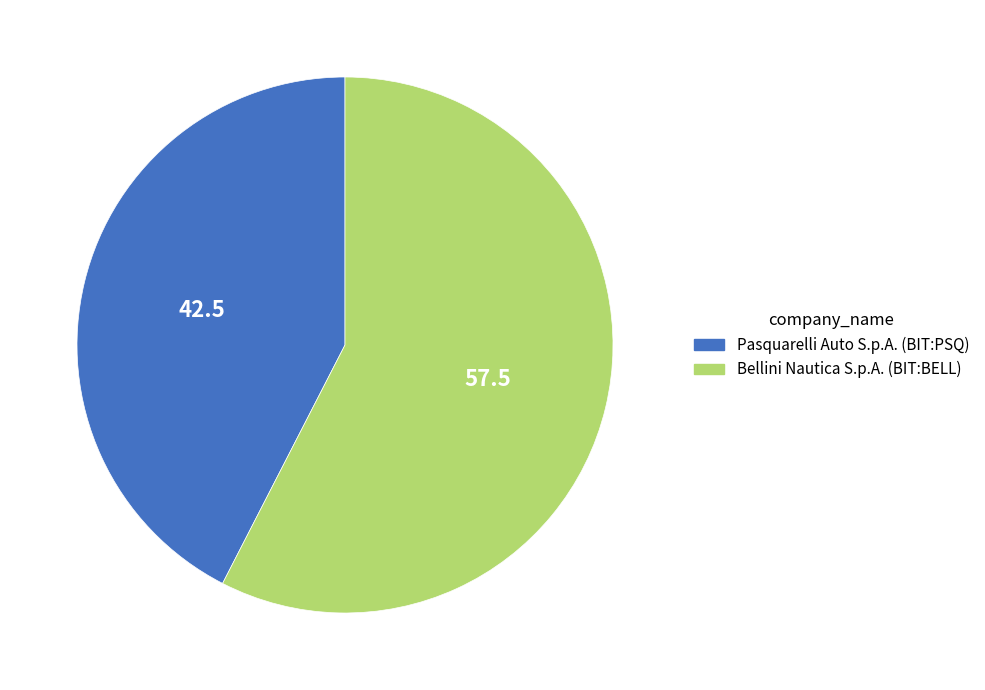

How many segments does this pie chart have?

2